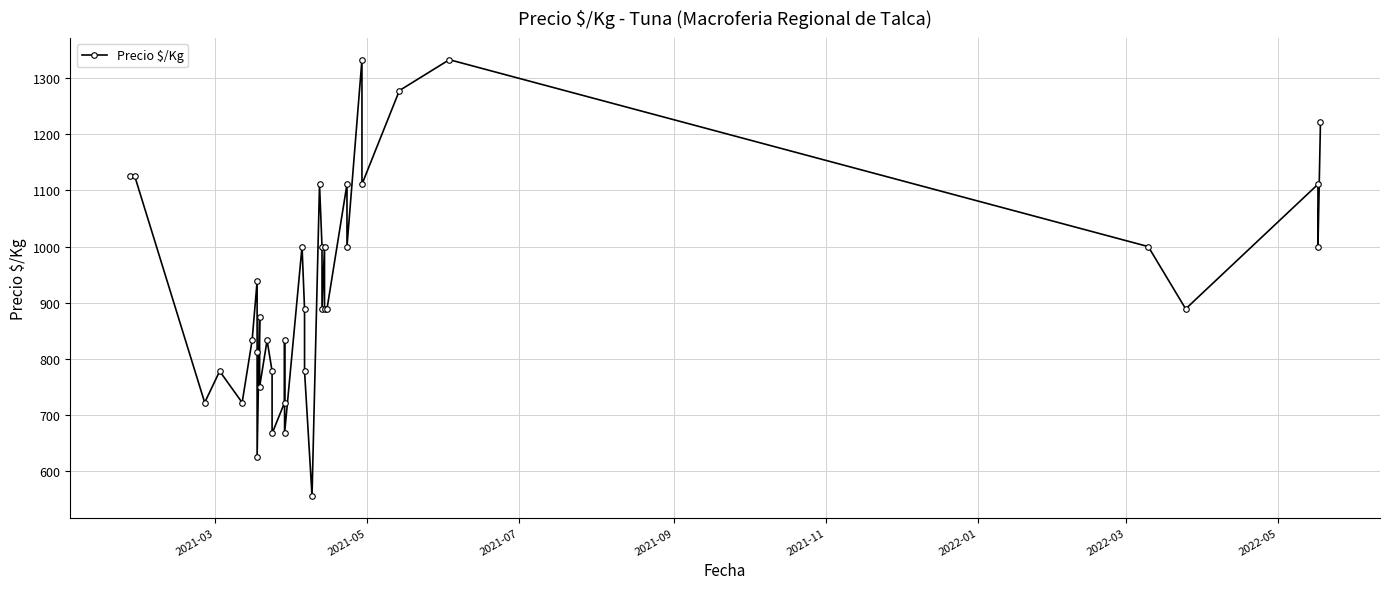

How many data points does each series have?

38